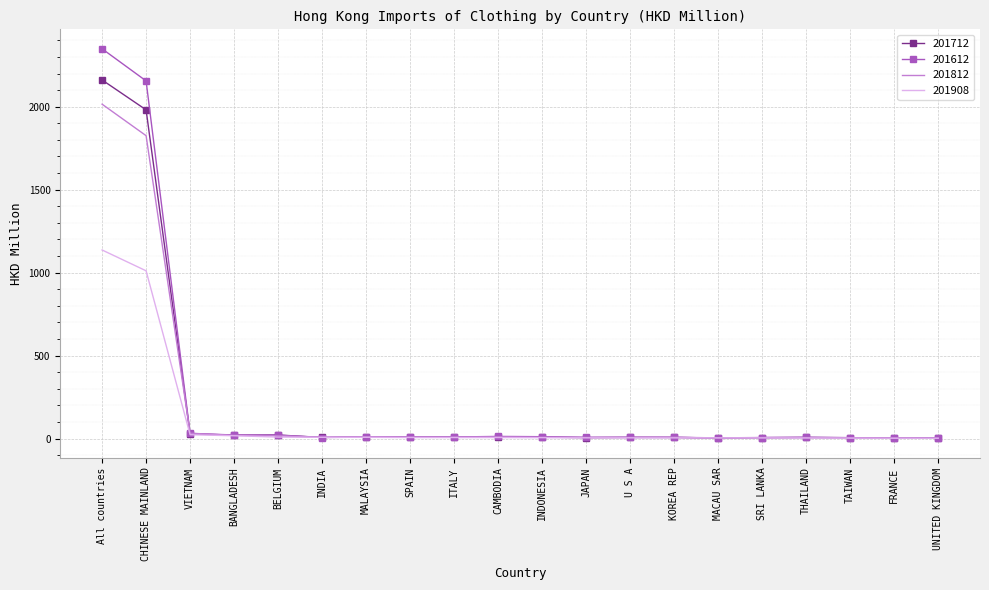

At which category does the chart reach its peak across all series?

All countries